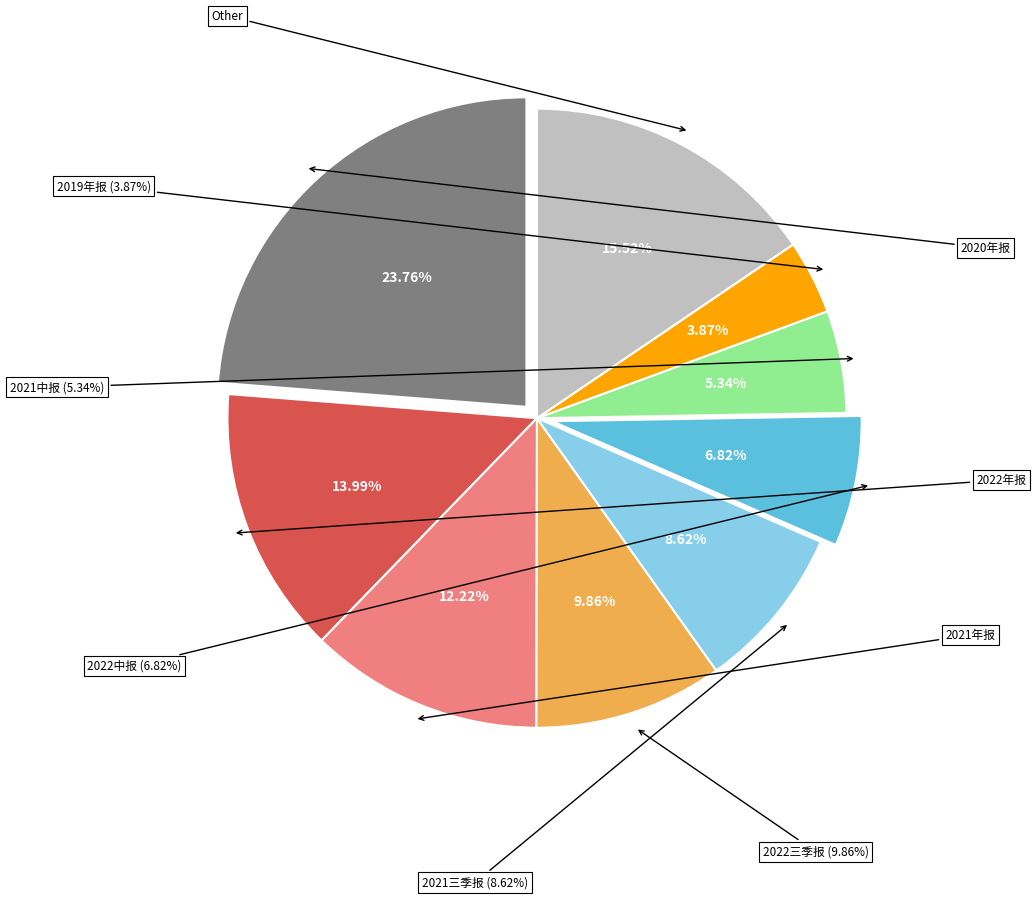

What portion of the pie excludes 2021三季报?

91.4%